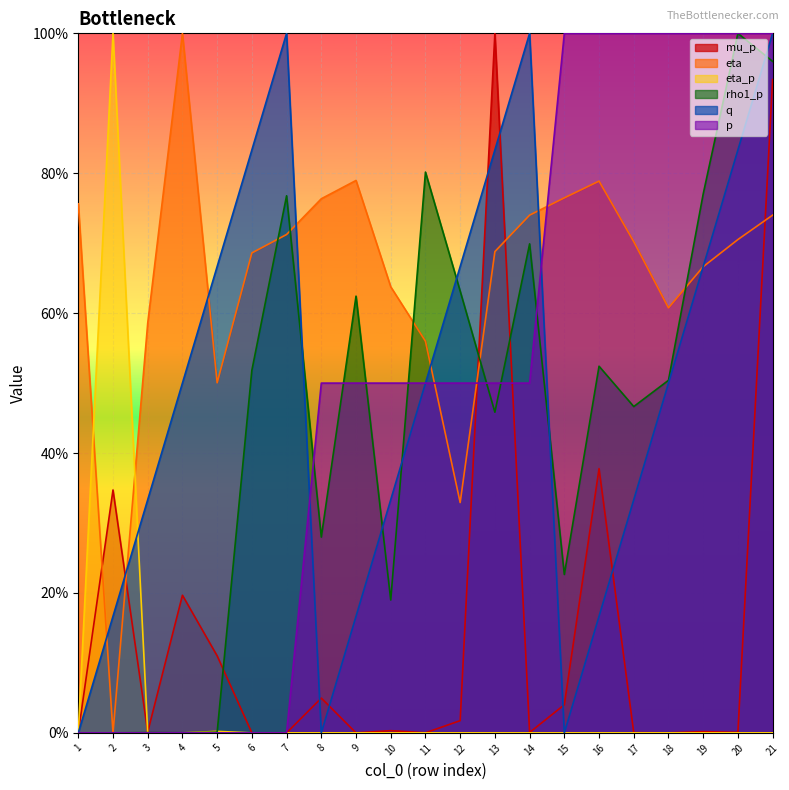

Which series has the largest total across all categories?

eta